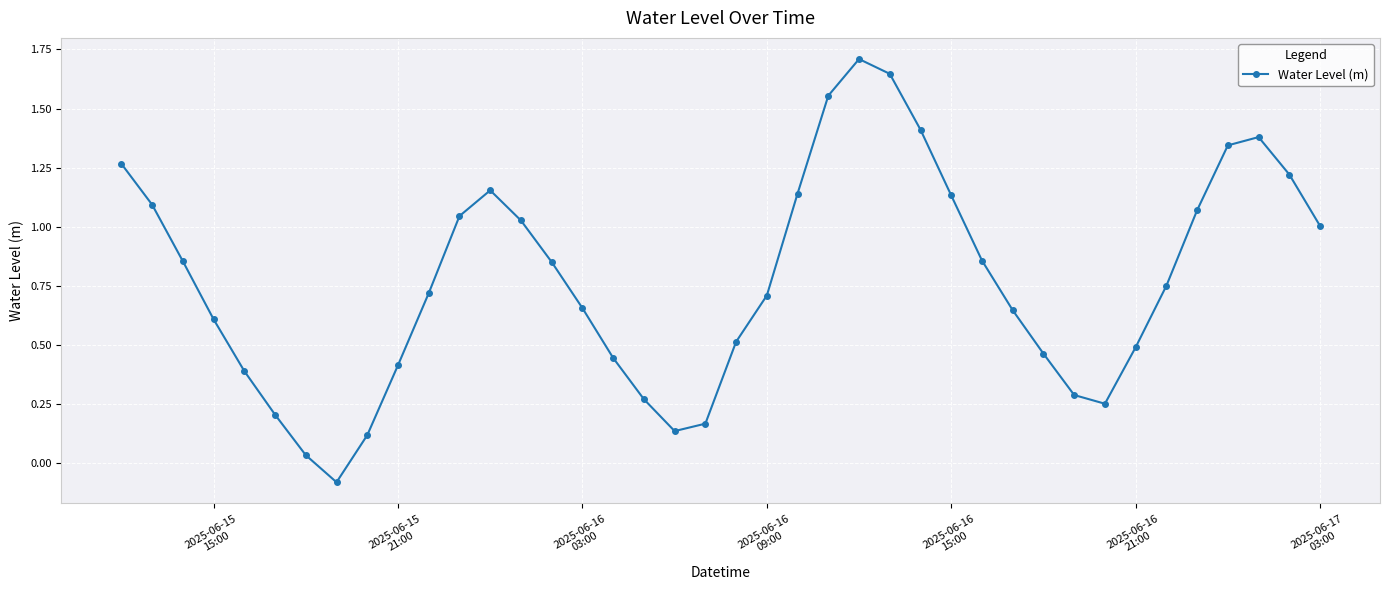

How many points are higher than both their immediate neighbors (excluding endpoints)?

3